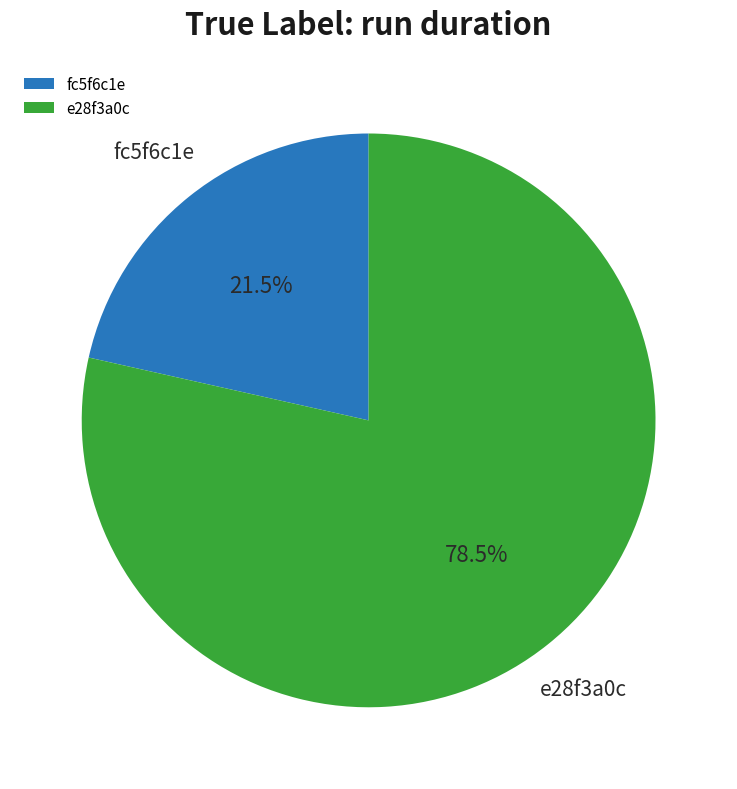

Do e28f3a0c and fc5f6c1e together represent more than half of the pie?

Yes